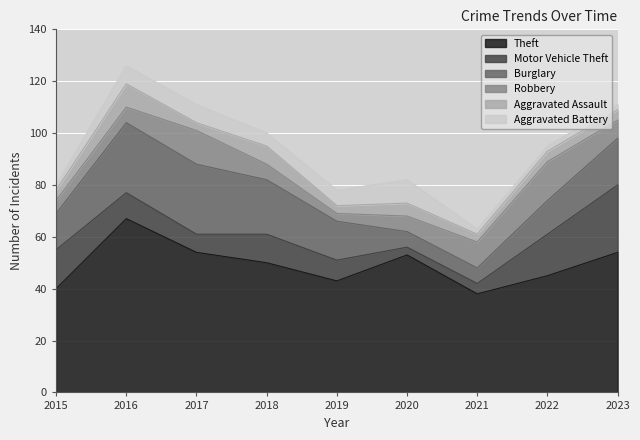

At which label is Theft closest to 52?

2020